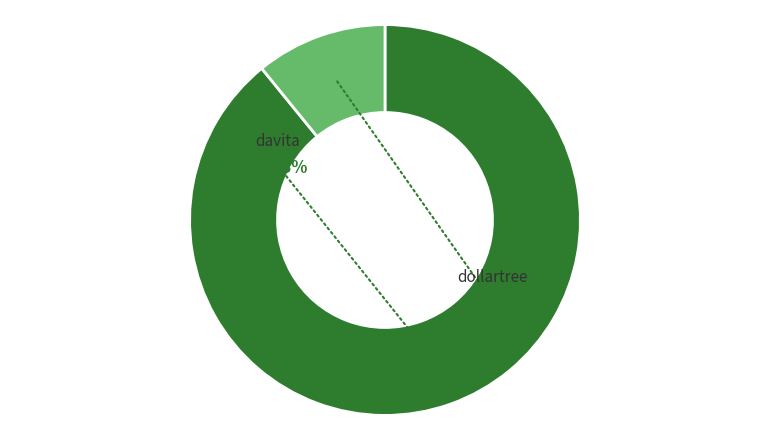

Rank the categories by value from lowest to highest.

dollartree, davita